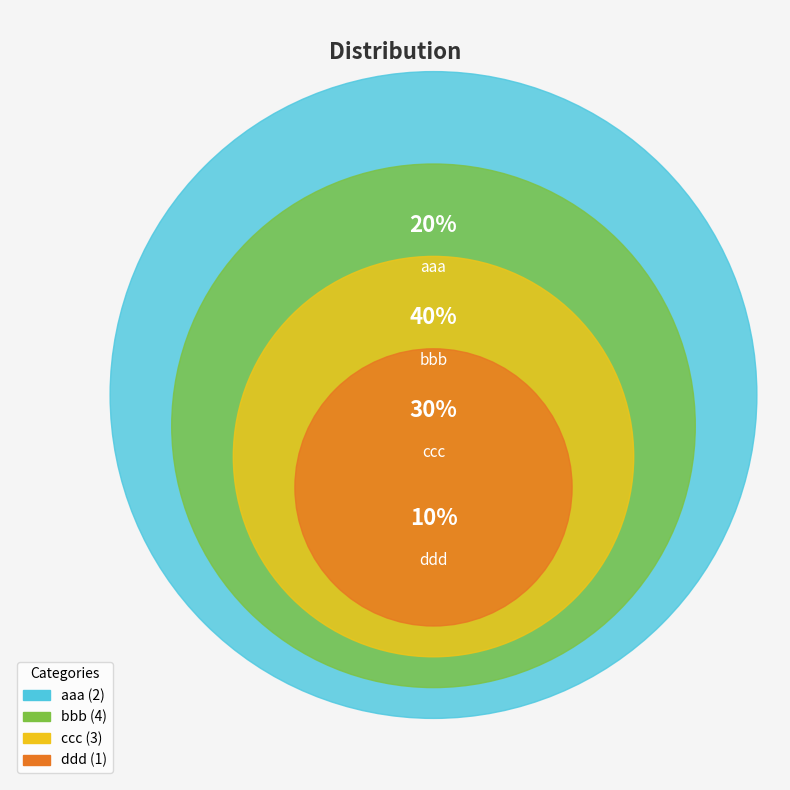

Does ddd represent more than half of the total?

No